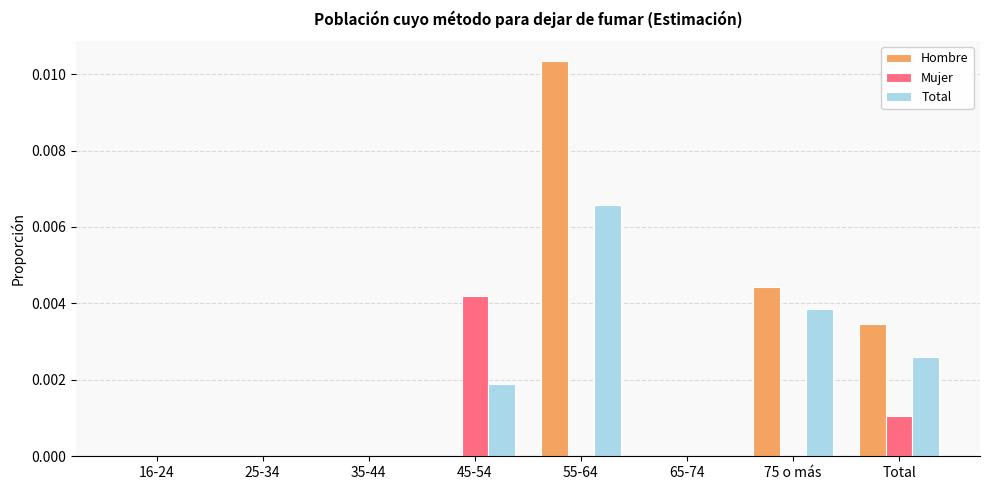

How many categories are shown in the chart?

8